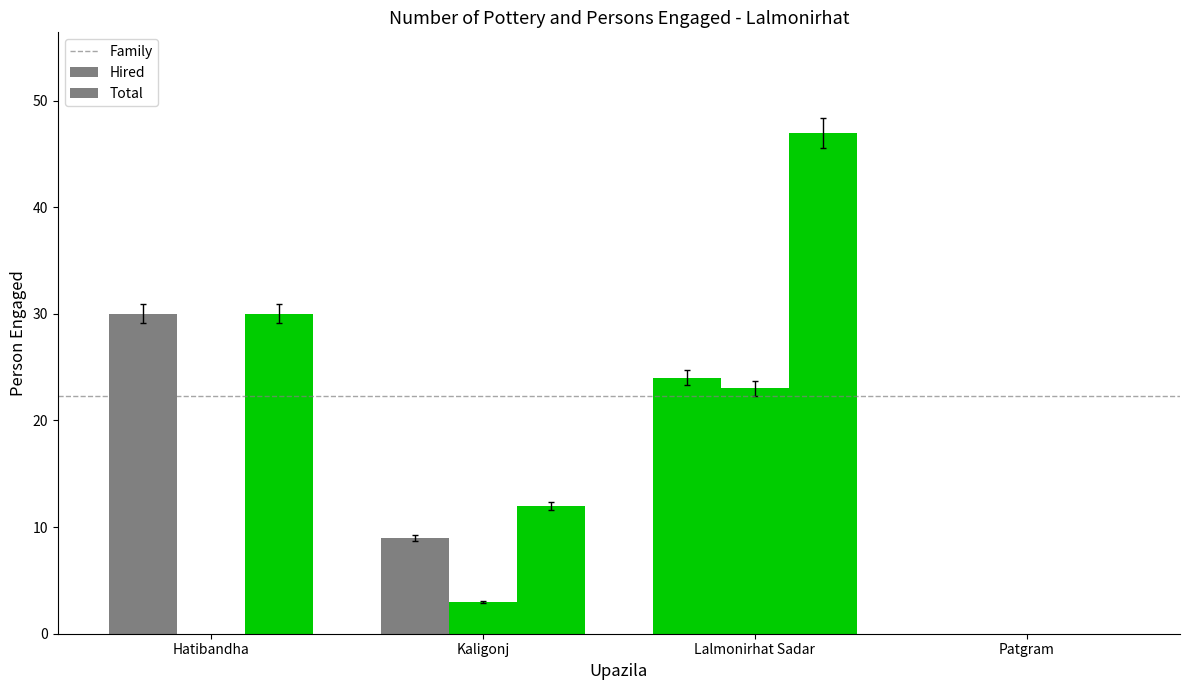

How many categories are shown in the chart?

4